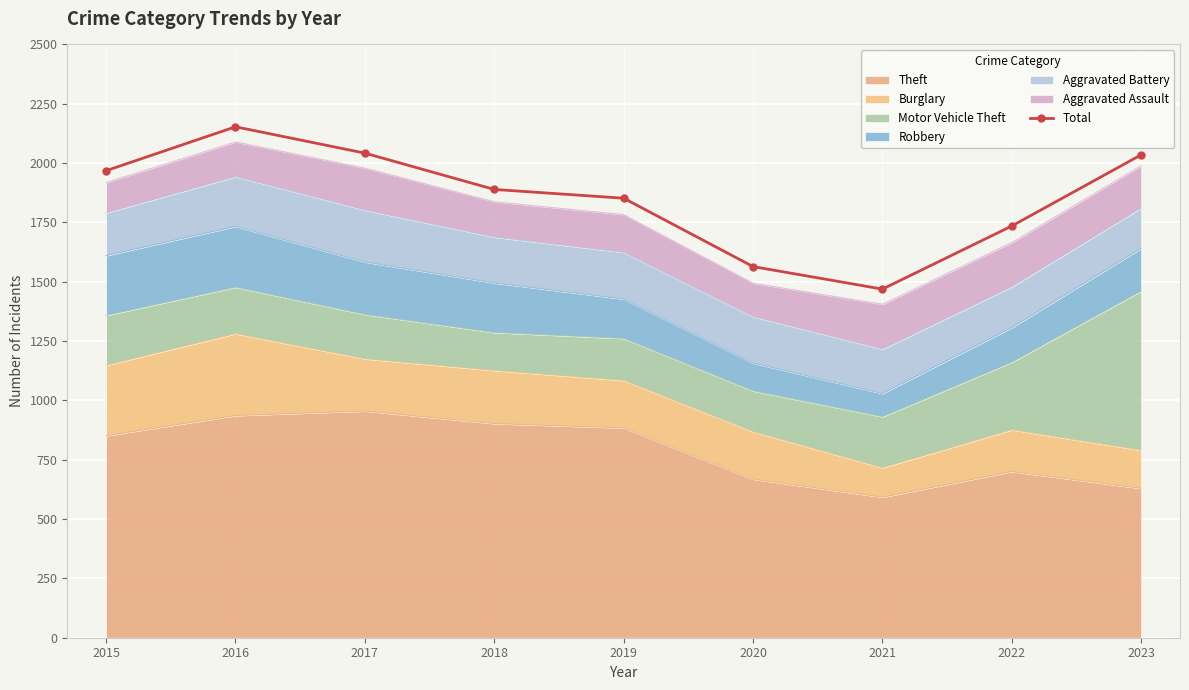

Which label corresponds to the largest value in the chart?

2016